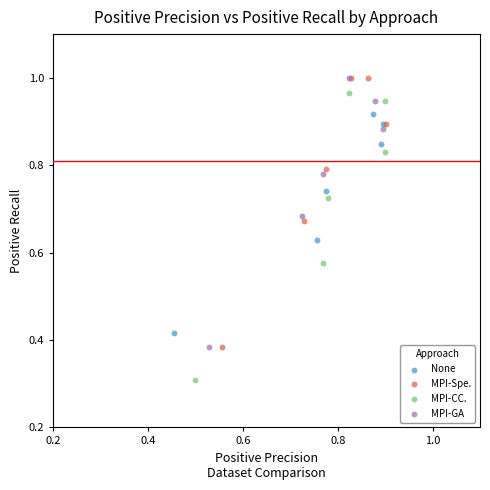

What are all the series names shown in the legend?

None, MPI-Spe., MPI-CC., MPI-GA